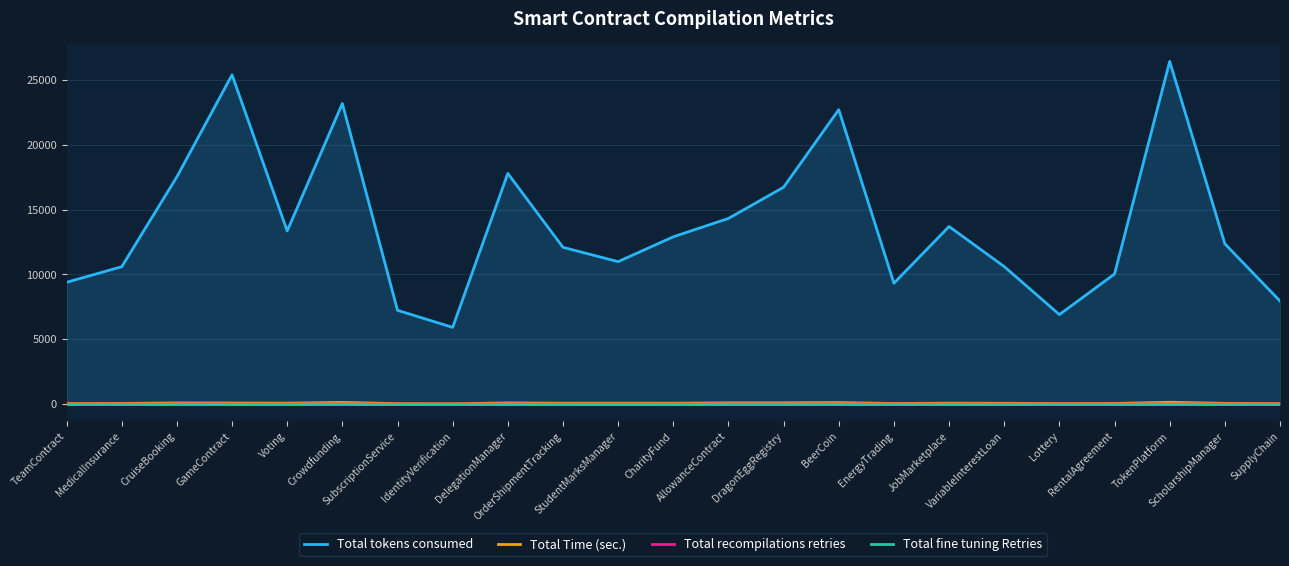

What is the difference between the highest and lowest values at GameContract?

25407.0